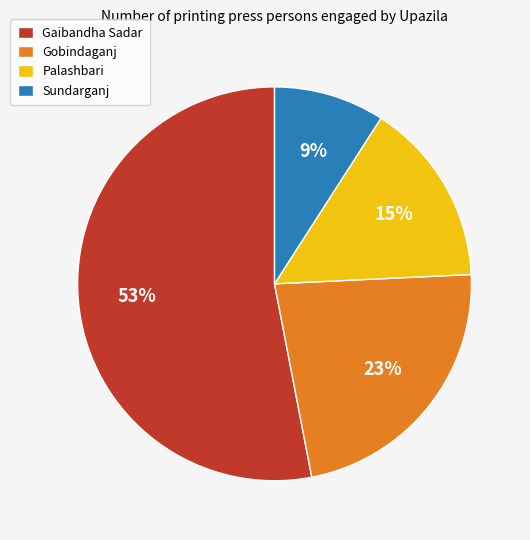

What percentage is the Sundarganj slice, to the nearest percent?

9%